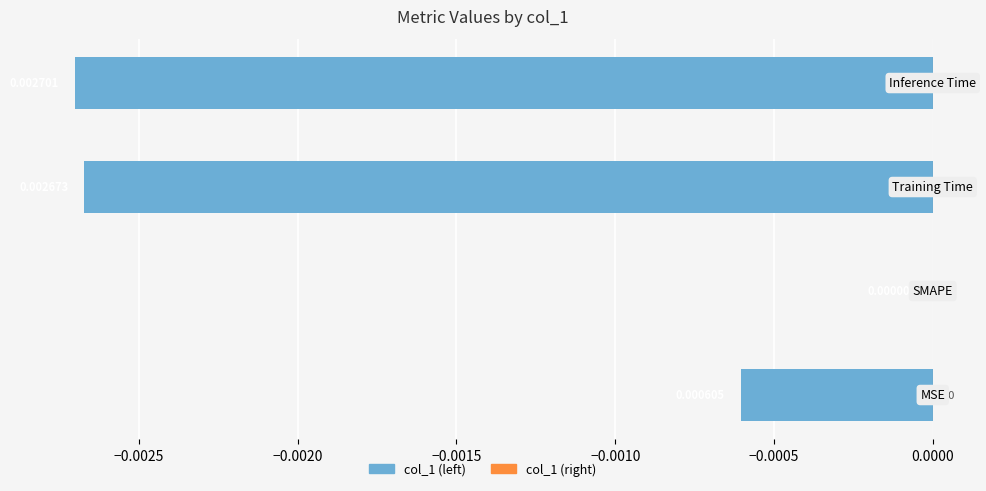

How many categories are shown in the chart?

4